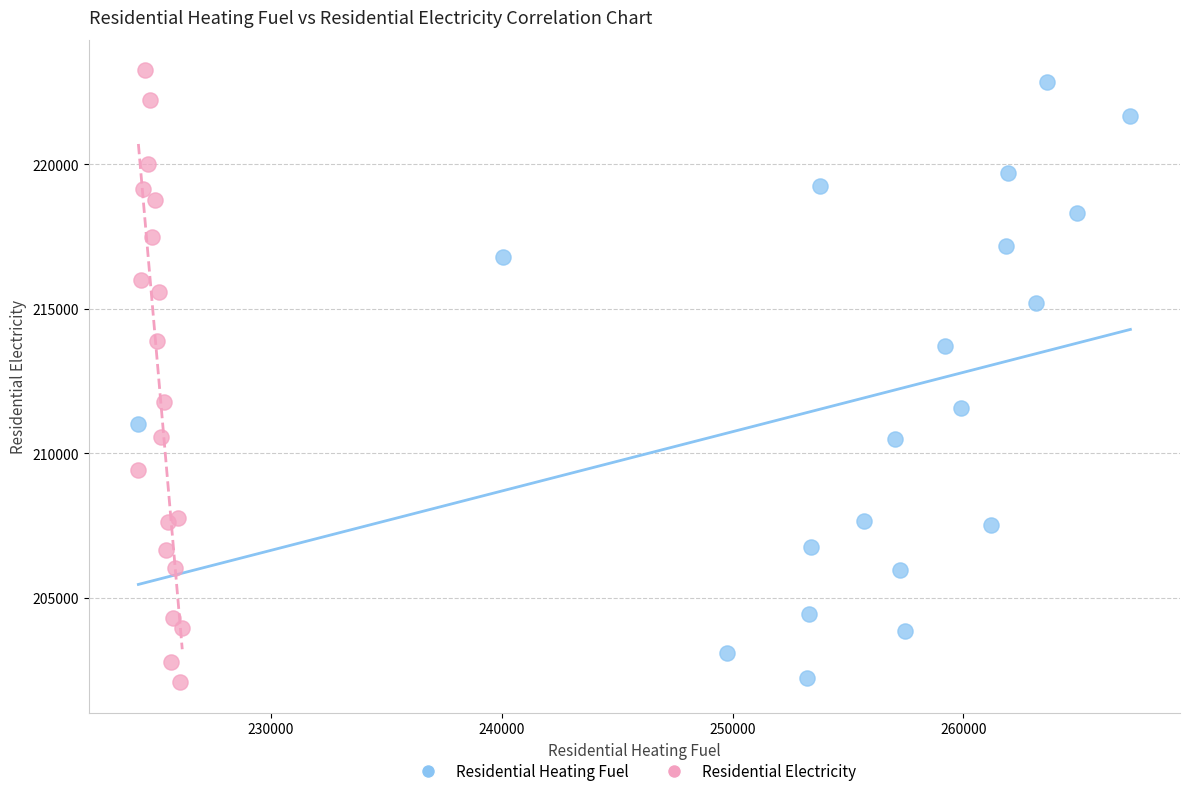

Which series has the largest Y range (max minus min)?

Residential Electricity